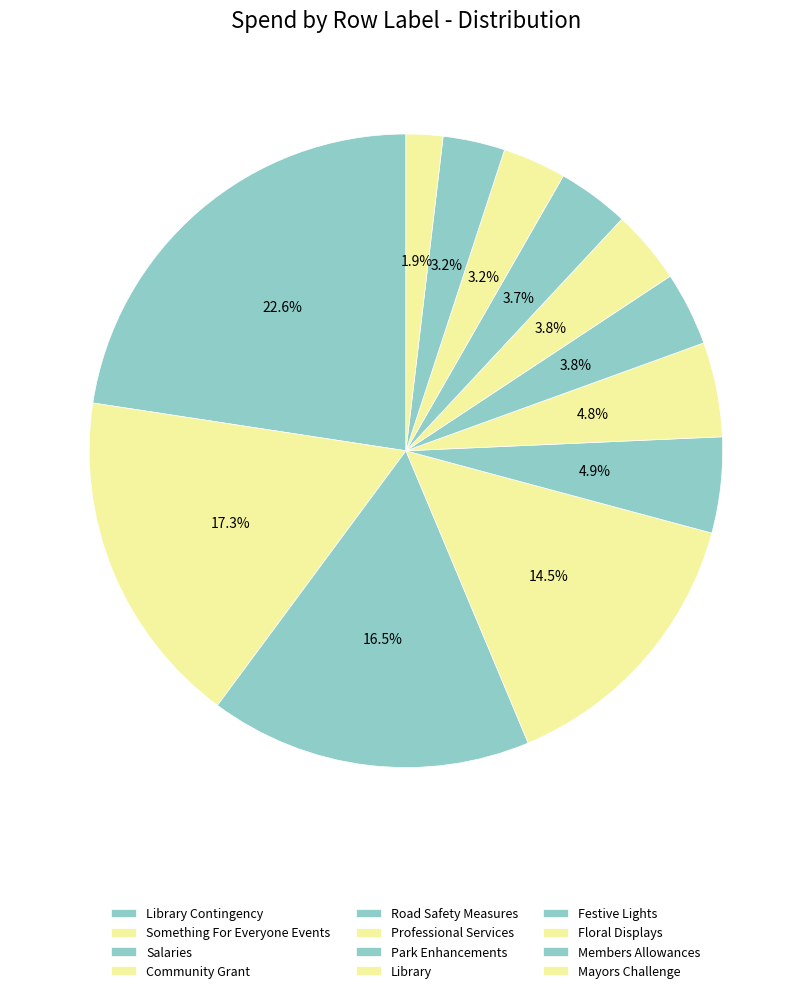

True or false: Salaries accounts for 30% of the total.

False